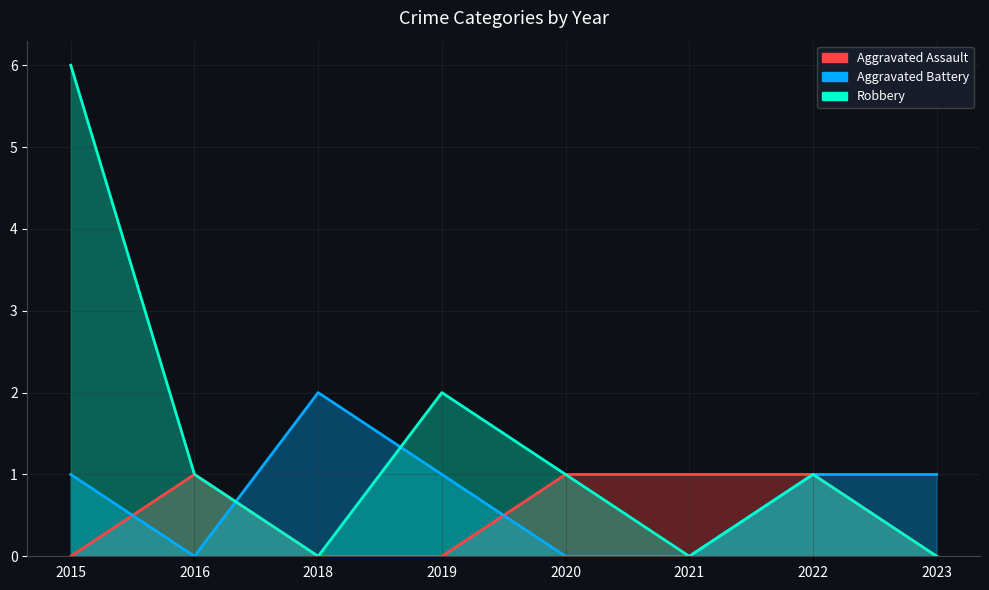

Reading left to right, extract all data points from this chart.

Aggravated Assault: 2015=0	2016=1	2018=0	2019=0	2020=1	2021=1	2022=1	2023=0
Aggravated Battery: 2015=1	2016=0	2018=2	2019=1	2020=0	2021=0	2022=1	2023=1
Robbery: 2015=6	2016=1	2018=0	2019=2	2020=1	2021=0	2022=1	2023=0